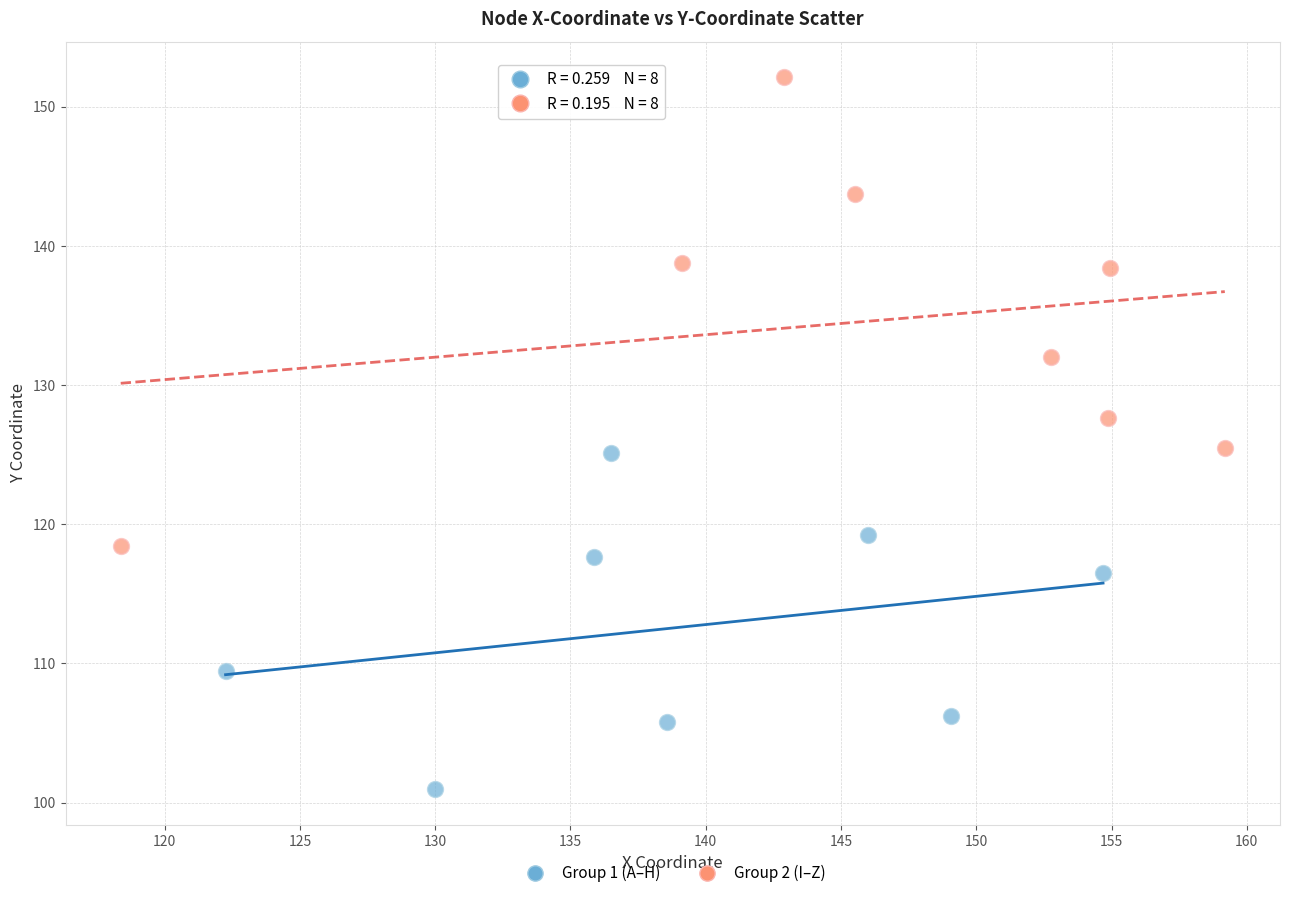

Which series reaches the minimum Y coordinate?

Group 1 (A–H)